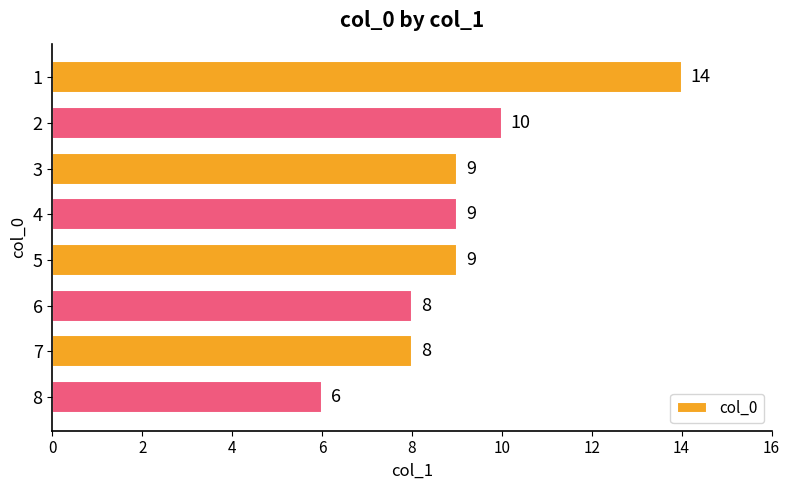

The chart shows a value of 4 at 6. True or false?

False